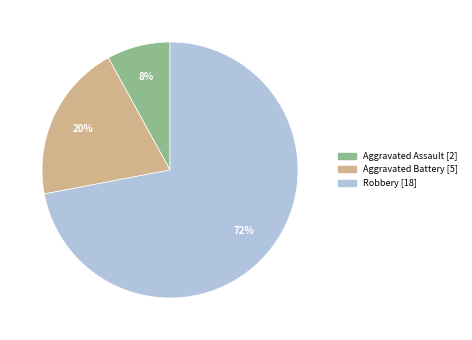

How many segments does this pie chart have?

3